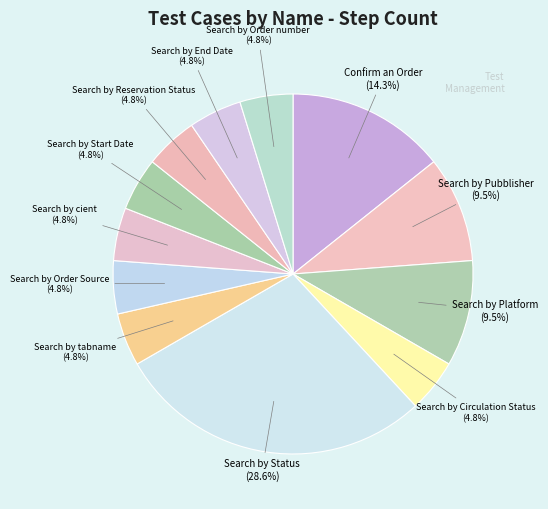

Which slice is the largest?

Search by Status